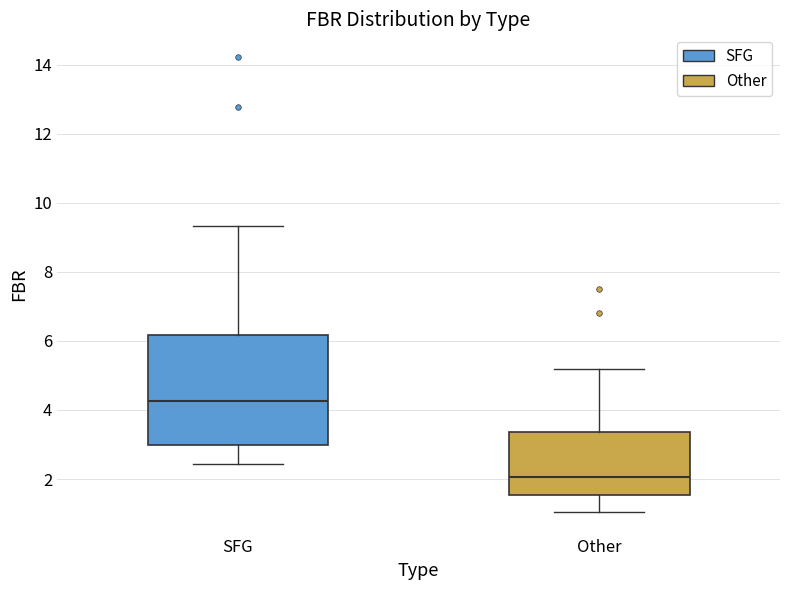

Reading left to right, read every box against the y-axis: the position of its median line, the range the box covers, and the ends of its whiskers. The values are not printed on the chart, so give them approximately, as read against the axis.

SFG: median 4.2, box 3.0 to 6.2, whiskers 2.4 to 9.4
Other: median 2.0, box 1.6 to 3.4, whiskers 1.0 to 5.2